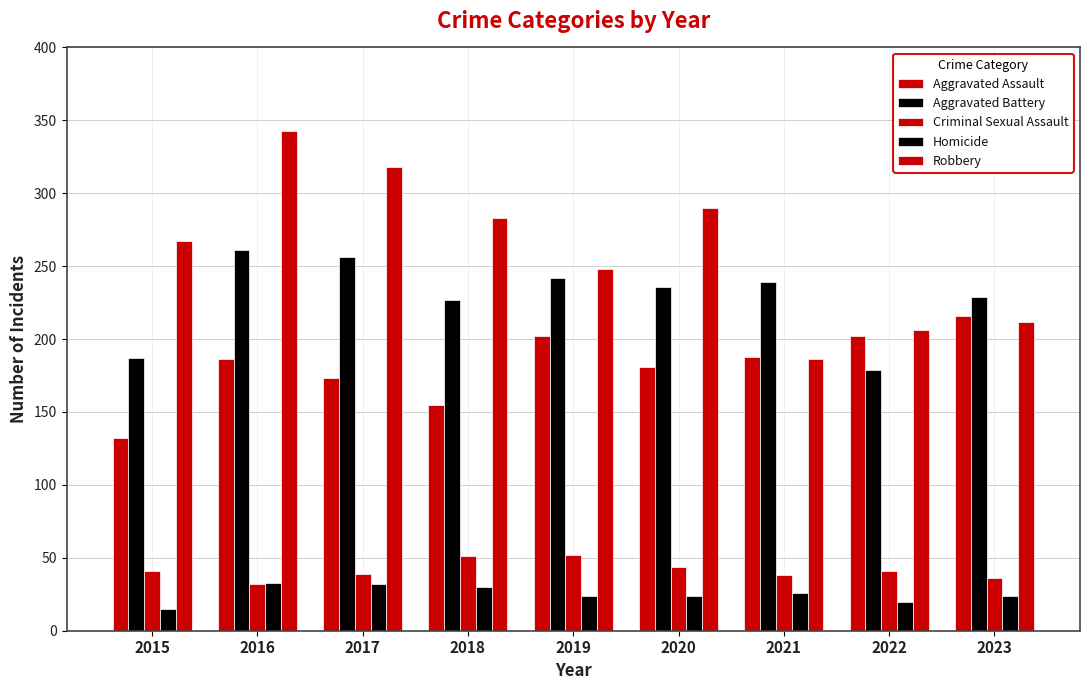

Reading left to right, list all the values displayed in this chart.

Aggravated Assault: 2015=132	2016=186	2017=173	2018=155	2019=202	2020=181	2021=188	2022=202	2023=216
Aggravated Battery: 2015=187	2016=261	2017=256	2018=227	2019=242	2020=236	2021=239	2022=179	2023=229
Criminal Sexual Assault: 2015=41	2016=32	2017=39	2018=51	2019=52	2020=44	2021=38	2022=41	2023=36
Homicide: 2015=15	2016=33	2017=32	2018=30	2019=24	2020=24	2021=26	2022=20	2023=24
Robbery: 2015=267	2016=343	2017=318	2018=283	2019=248	2020=290	2021=186	2022=206	2023=212